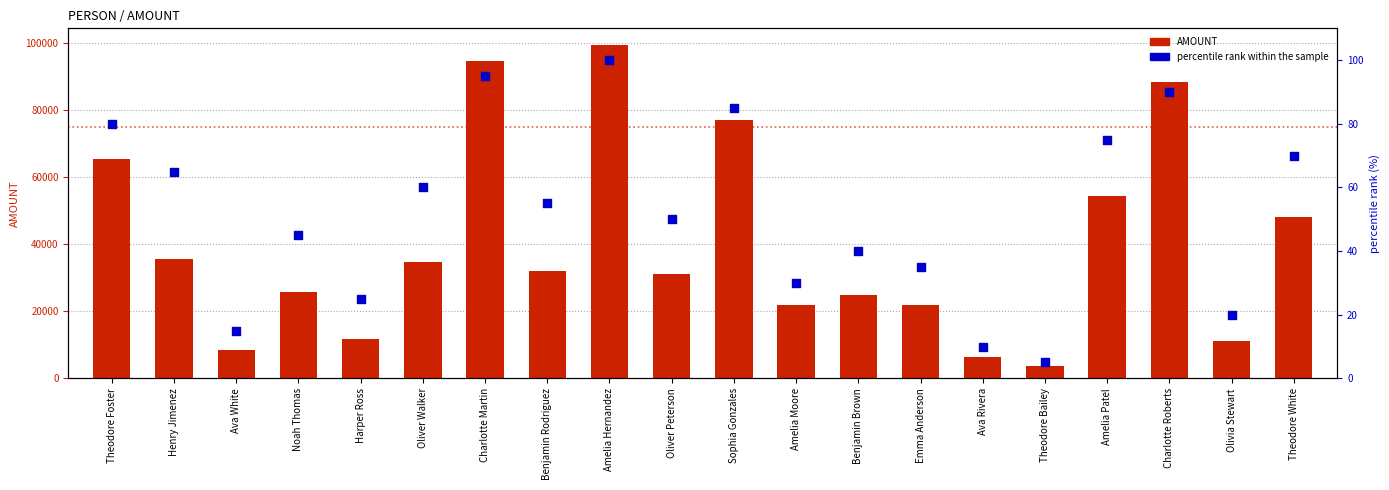

What are all the series names shown in the legend?

AMOUNT, percentile rank within the sample